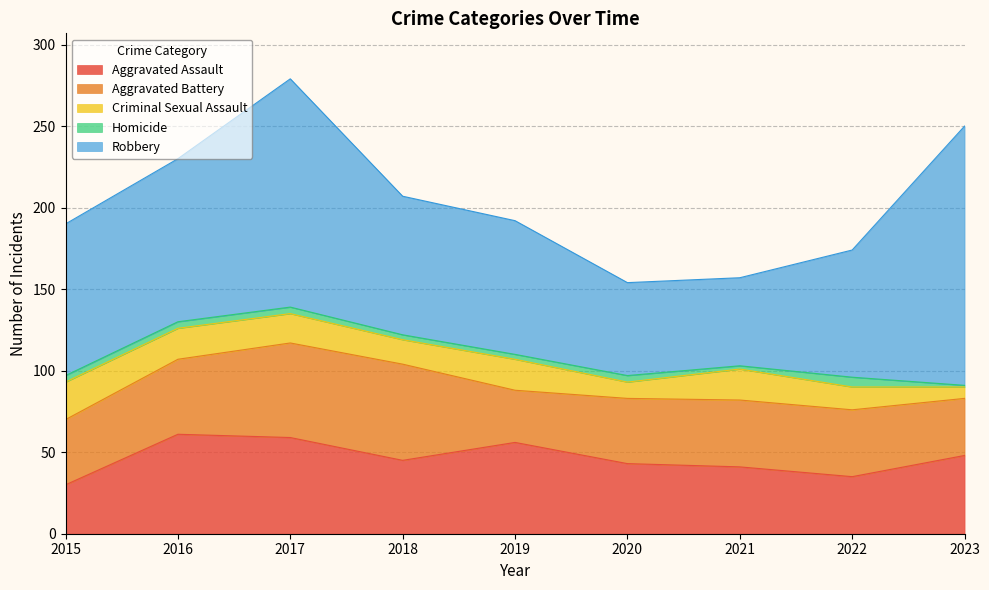

What is the value of the Homicide point at the 1st from the left?

4